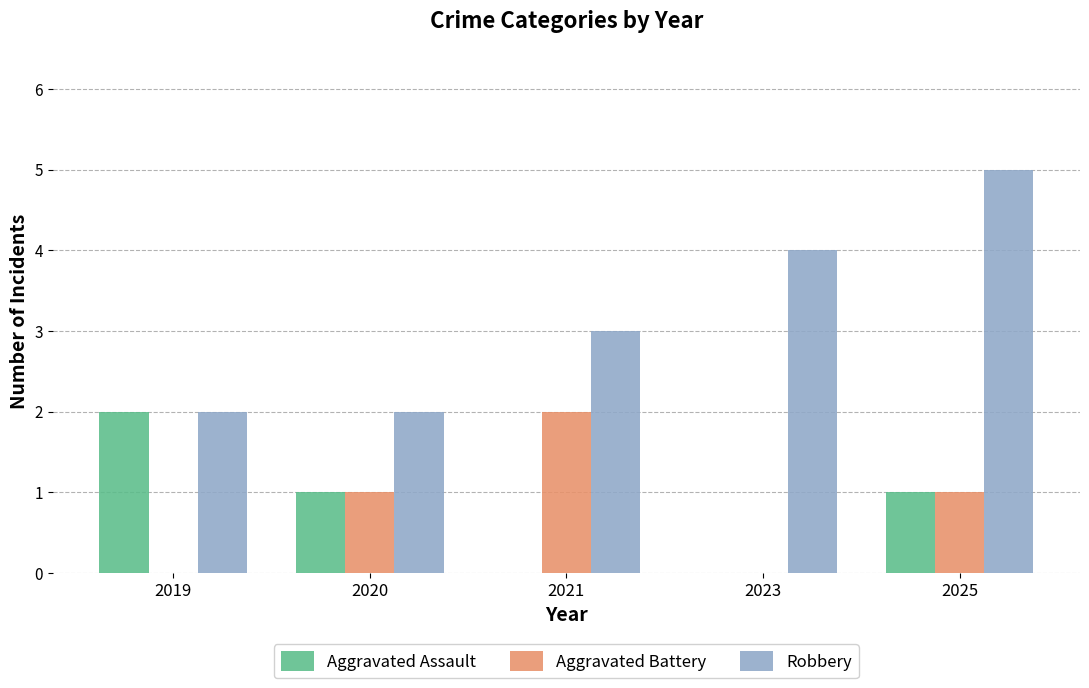

What is the maximum value shown in the chart?

5